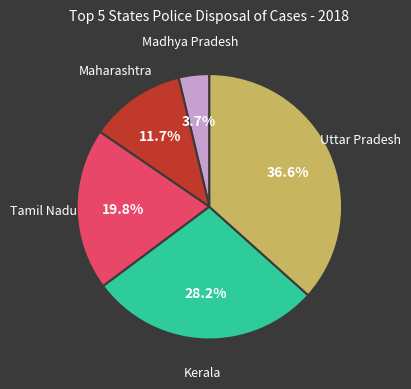

To the nearest percent, what is the difference between the largest and smallest slice percentages?

33%